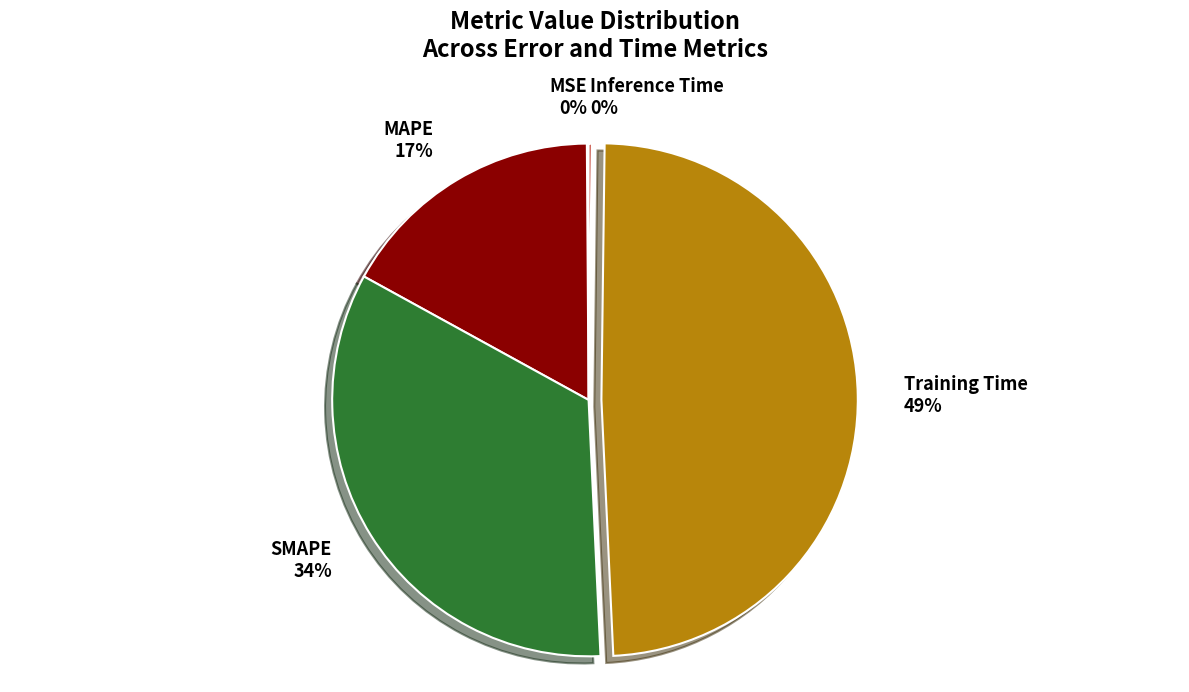

Combined, do Training Time and MAPE account for over 50%?

Yes